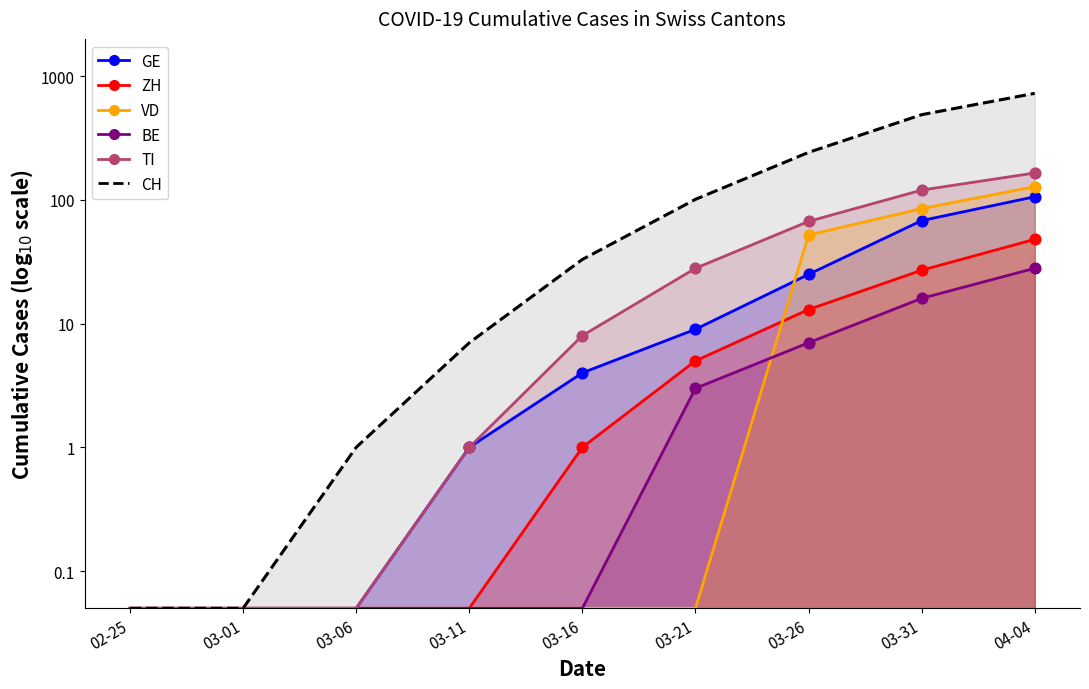

At which category is the sum across all series the highest?

04-04